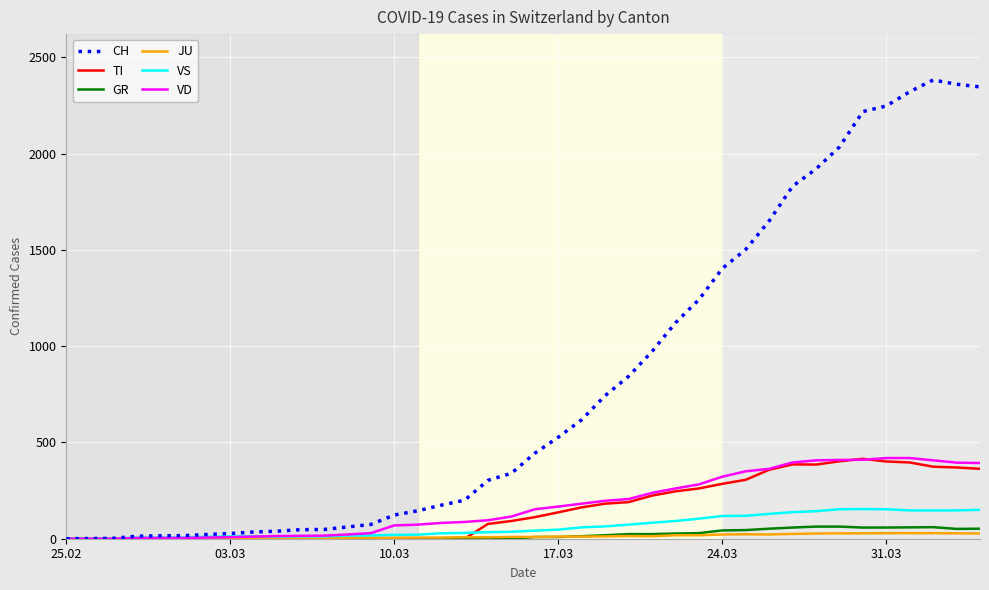

Which series has the widest spread of values?

CH